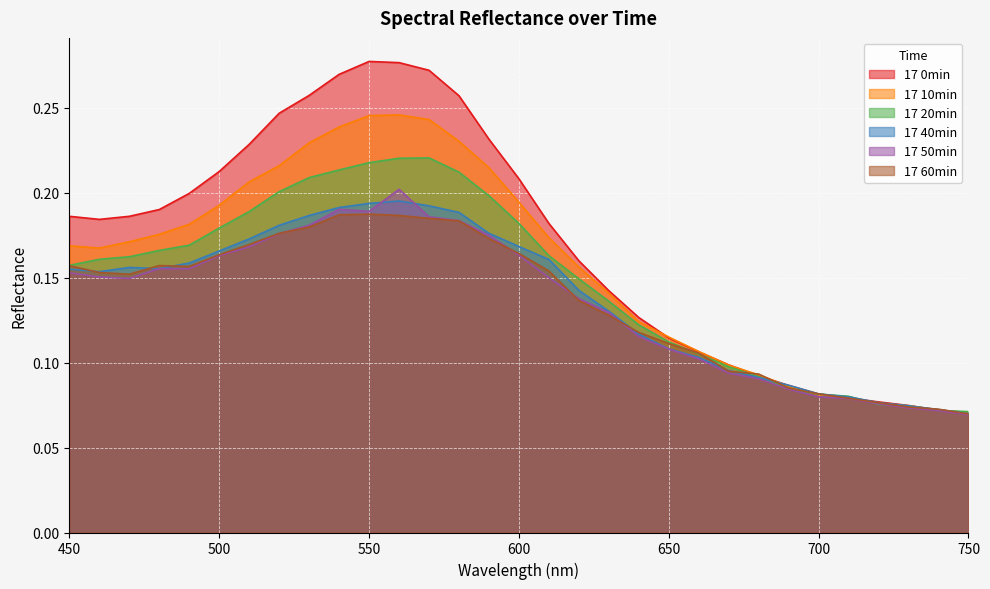

What is the difference between the maximum and second lowest values in the 17 40min series?

0.1